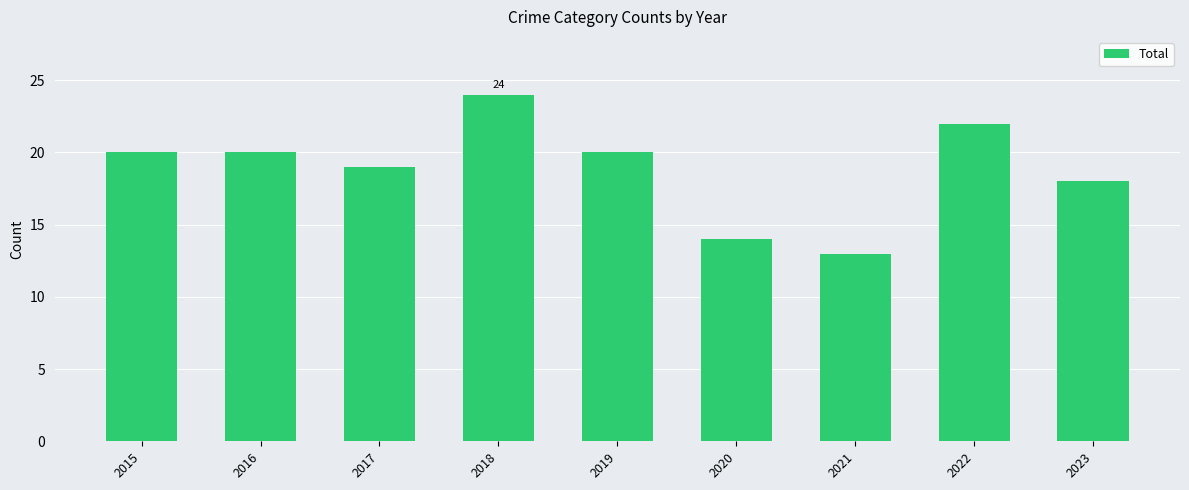

Which label corresponds to the largest value in the chart?

2018